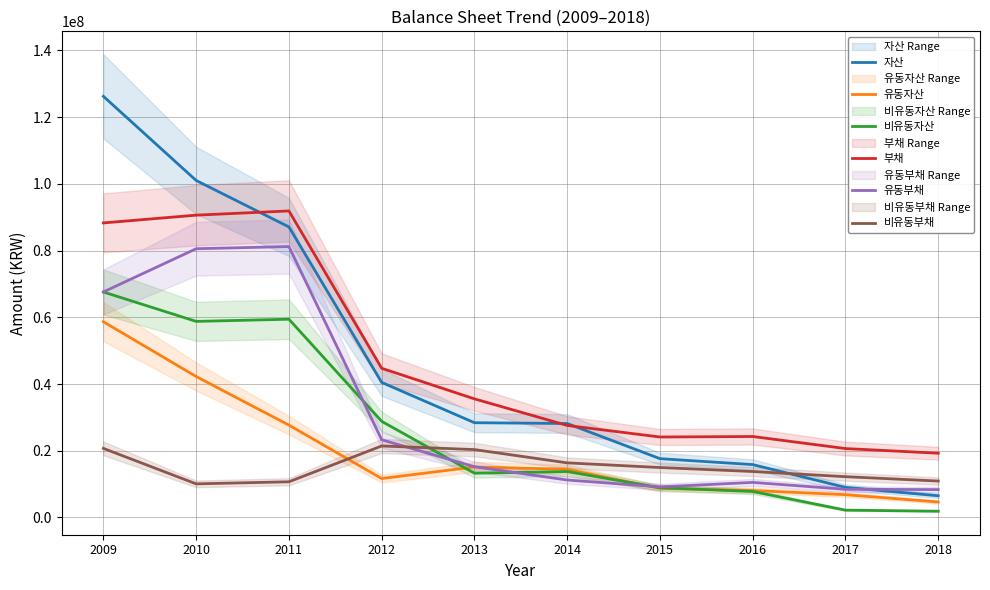

The 유동부채 series shows 43543452 at 2010. True or false?

False